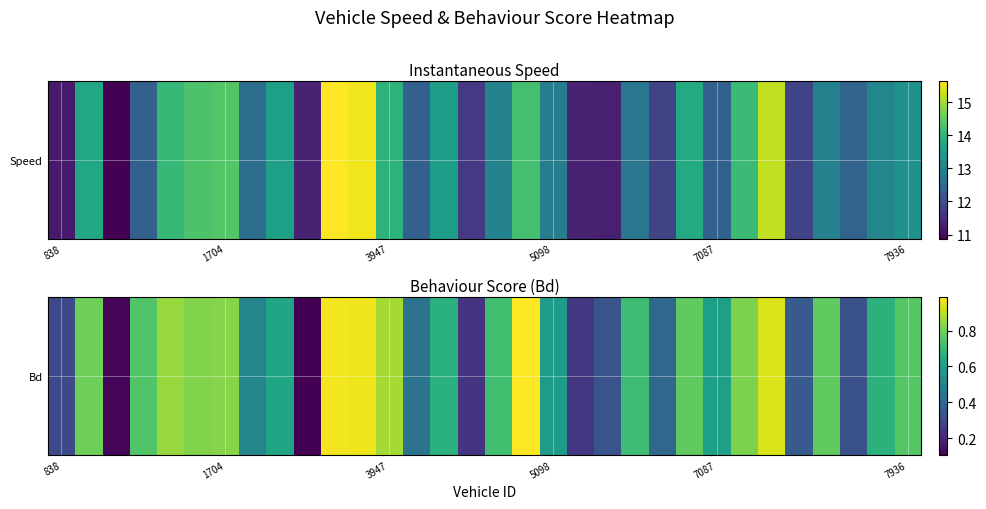

Between 7087 and 5098, which is larger?

7087